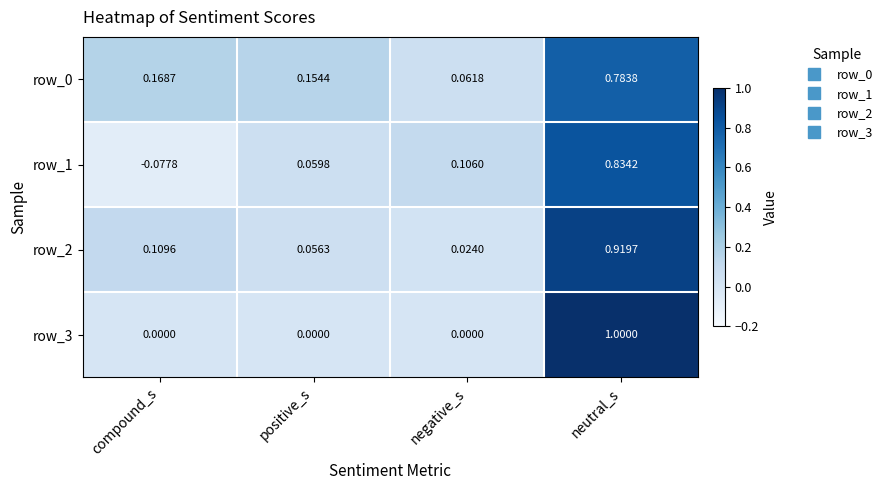

What is the total value across all series at neutral_s?

3.5